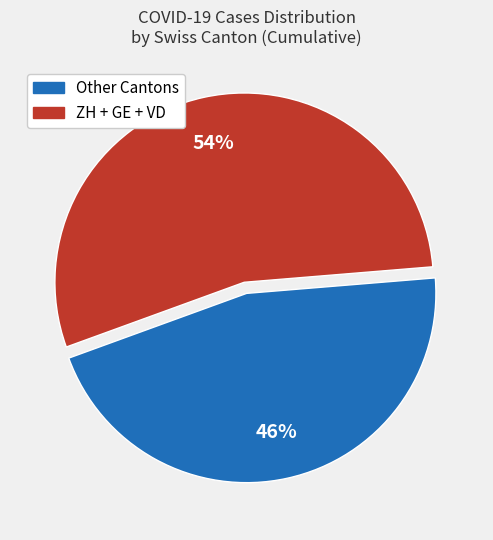

How many slices are in this pie chart?

2